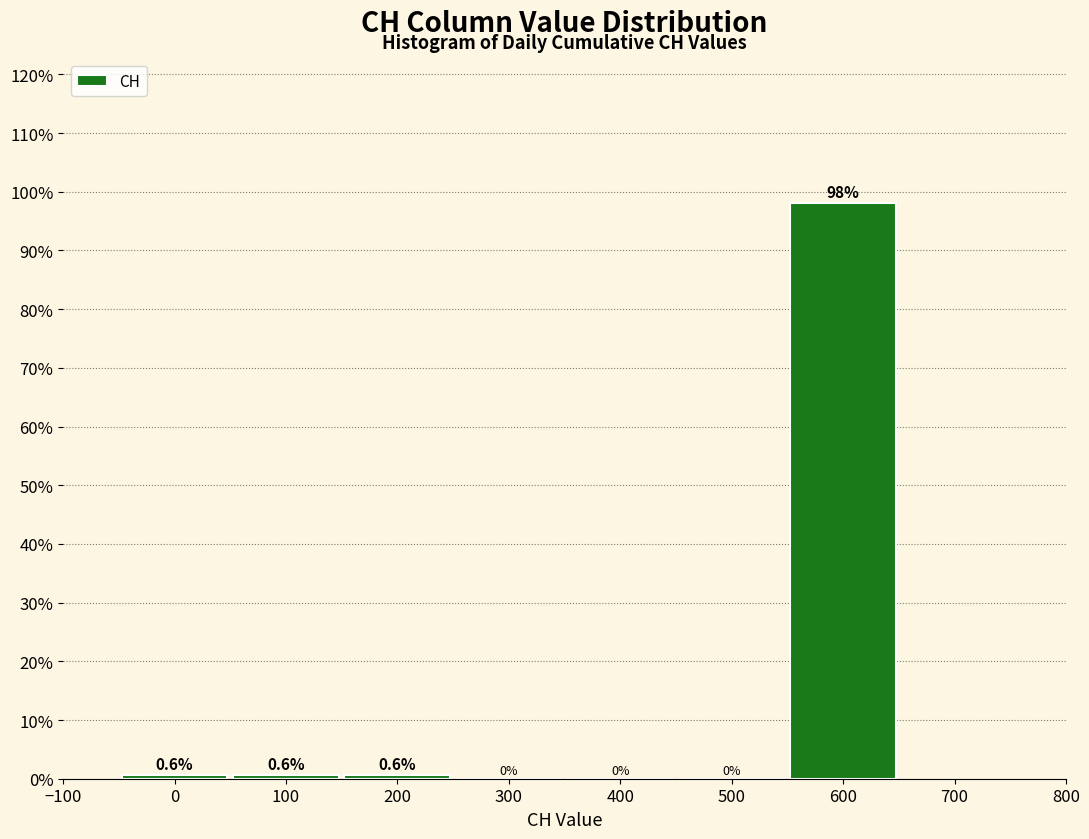

Which range on the x-axis has the tallest bar?

550 to 650